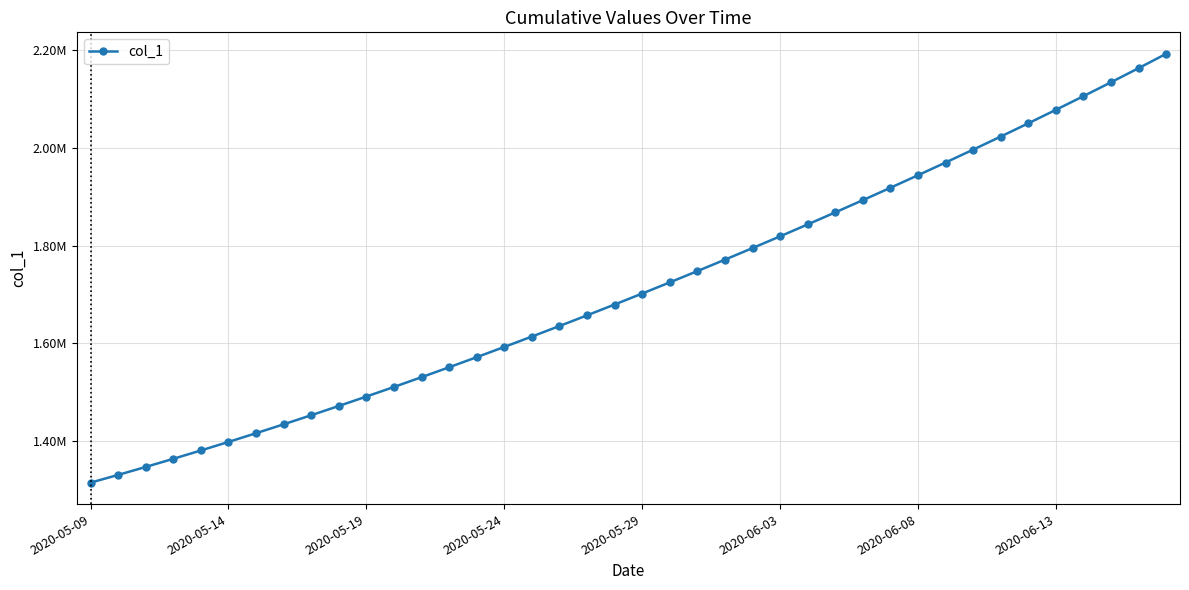

What is the value of the 31st point from the left?

1943780.6